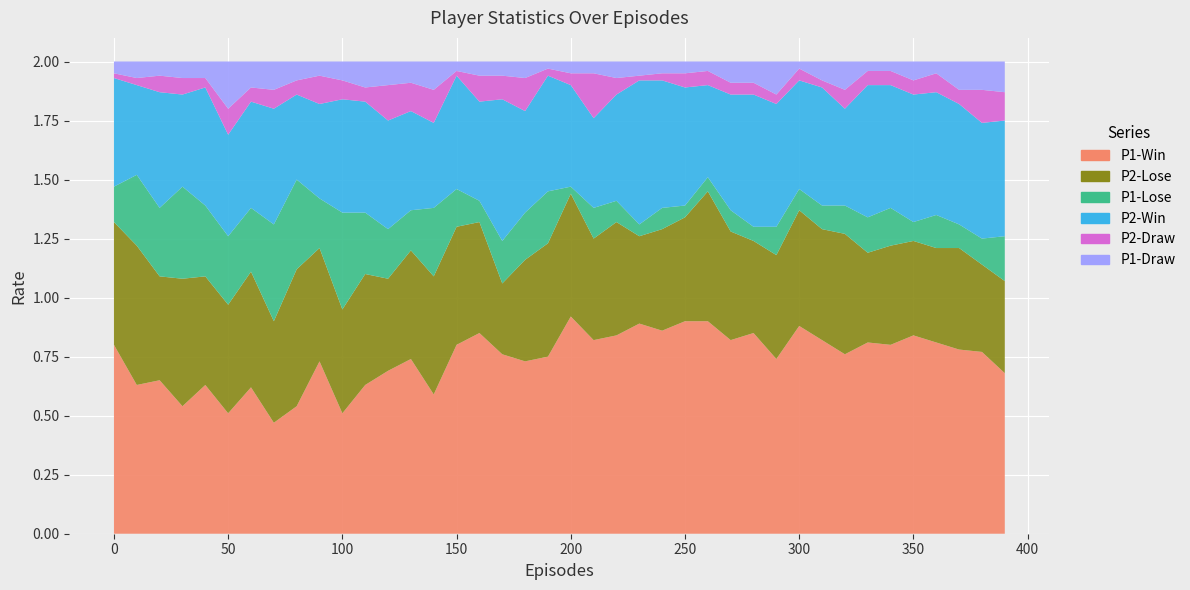

What is the sum of the P1-Lose values at 130 and 40?

0.5